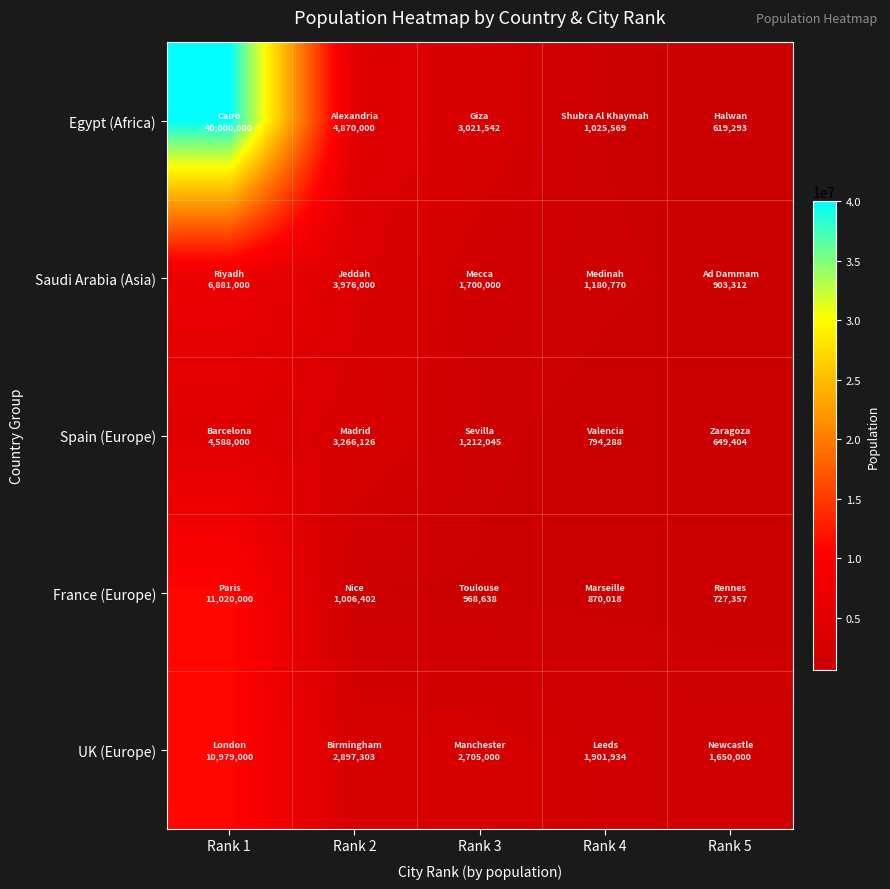

List the series in order of their peak value, highest first.

Egypt (Africa), France (Europe), UK (Europe), Saudi Arabia (Asia), Spain (Europe)